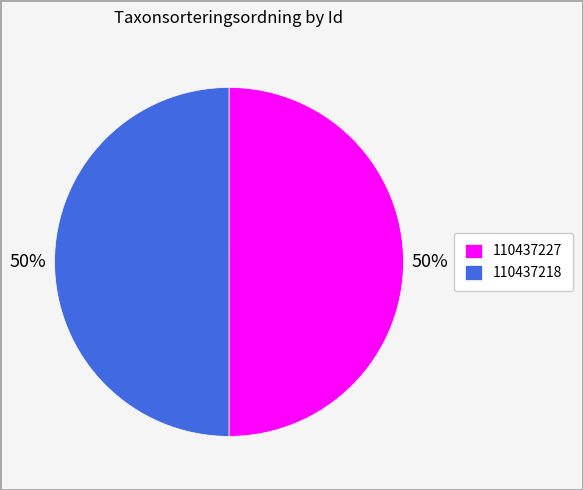

Is the sum of 110437218 and 110437227 greater than half?

Yes